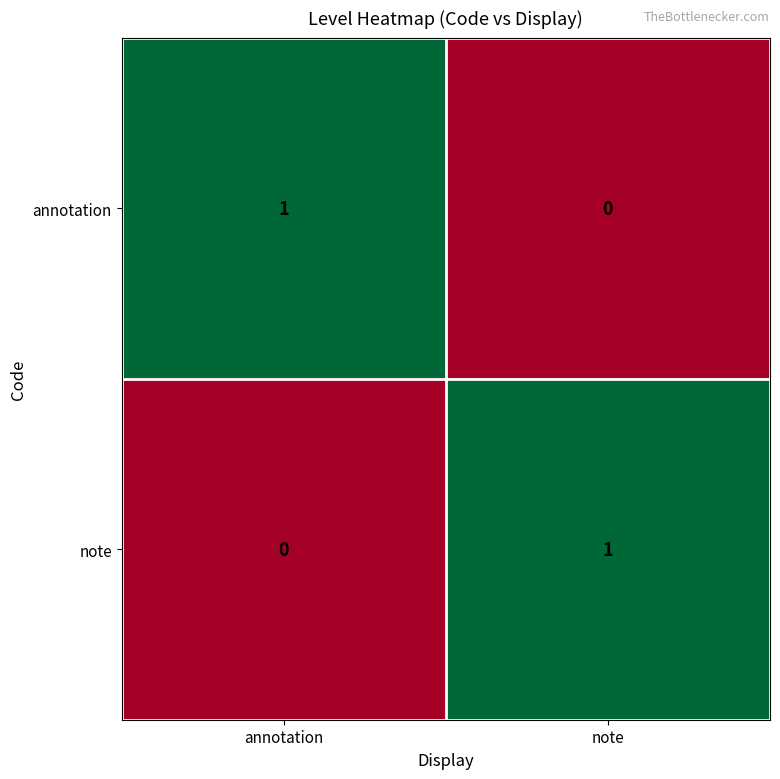

The annotation series shows 0 at annotation. True or false?

False